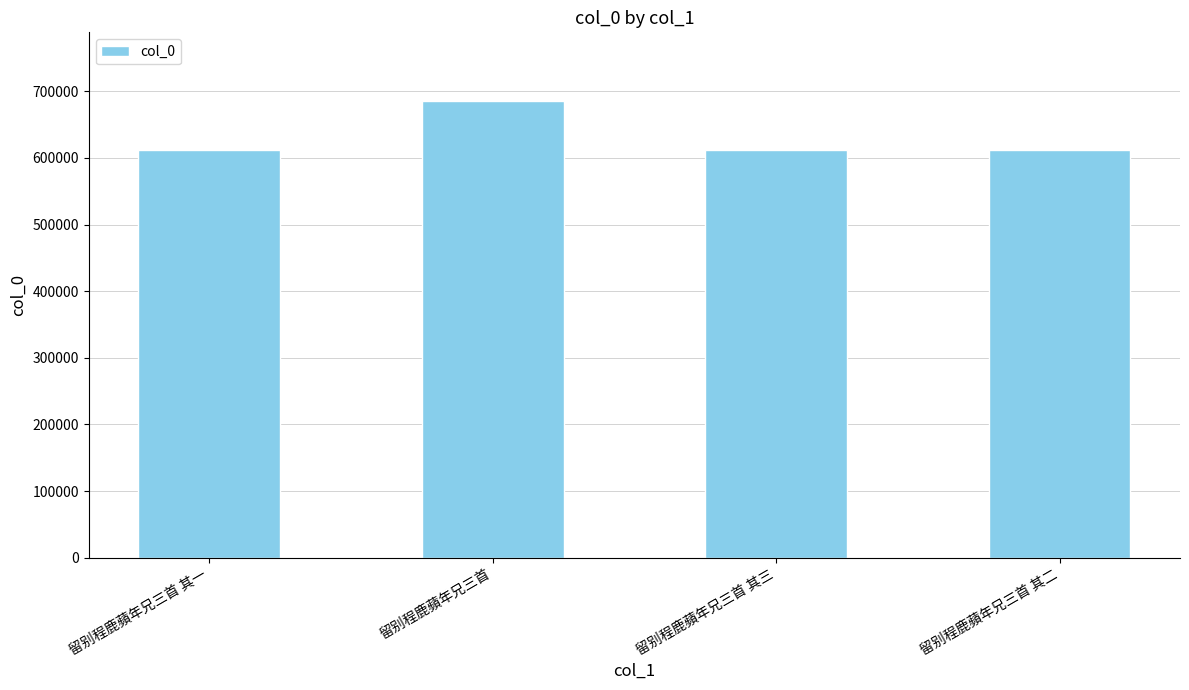

Approximately how many times larger is the value at 留别程鹿蘋年兄三首 其三 compared to 留别程鹿蘋年兄三首 其一?

1.0